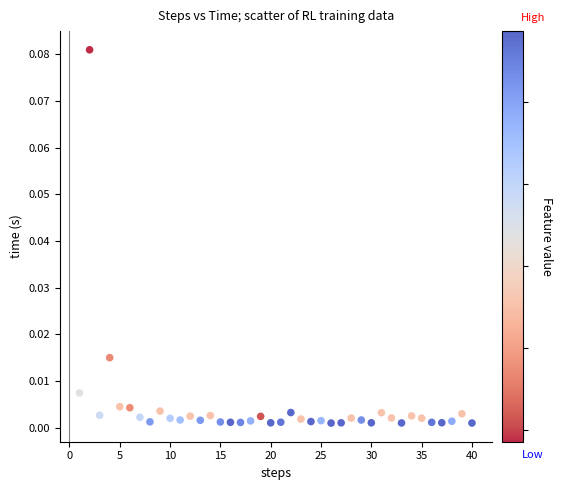

What is the range of X values (max minus min)?

39.0